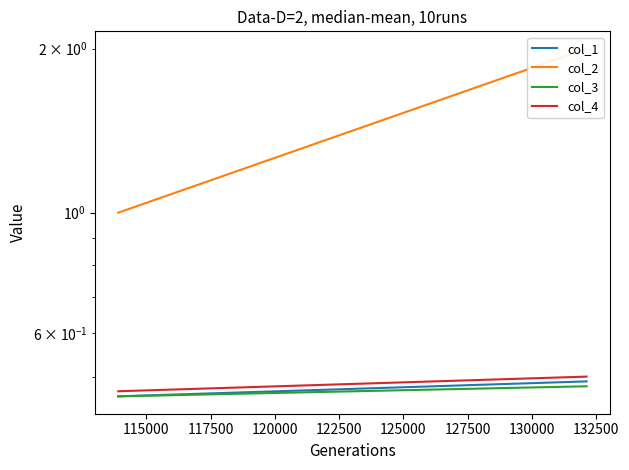

Reading right to left, transcribe all the data shown in this chart.

col_1: 0.5	0.5
col_2: 2.0	1.0
col_3: 0.5	0.5
col_4: 0.5	0.5